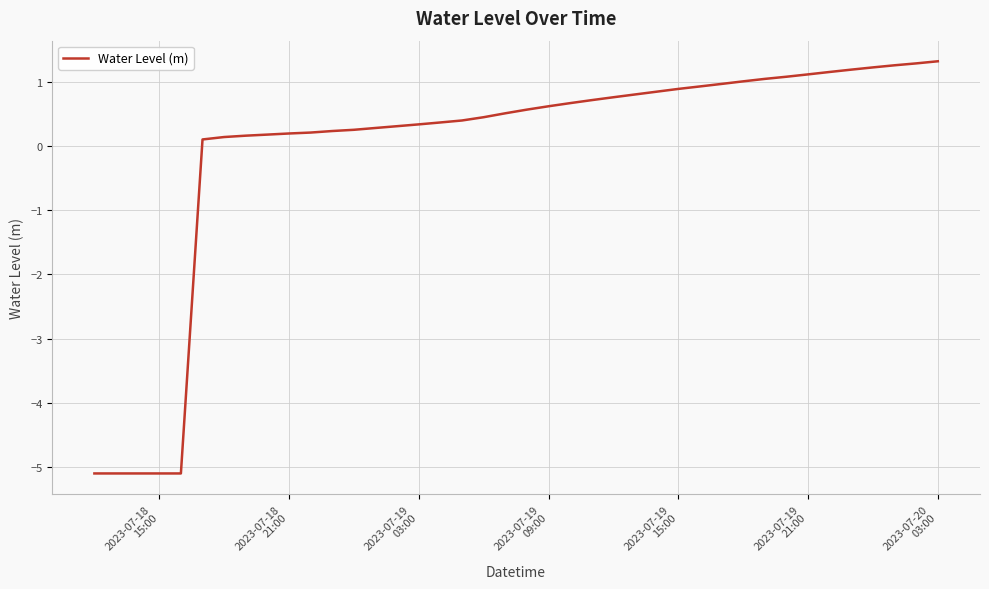

How many values are above zero?

35